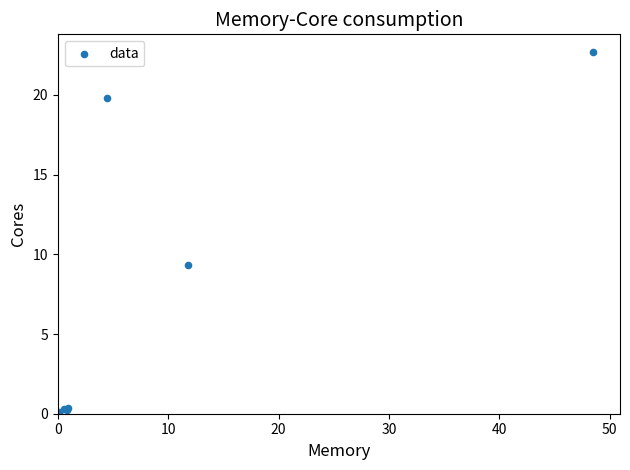

What Y value in the scatter plot is closest to 11?

9.3